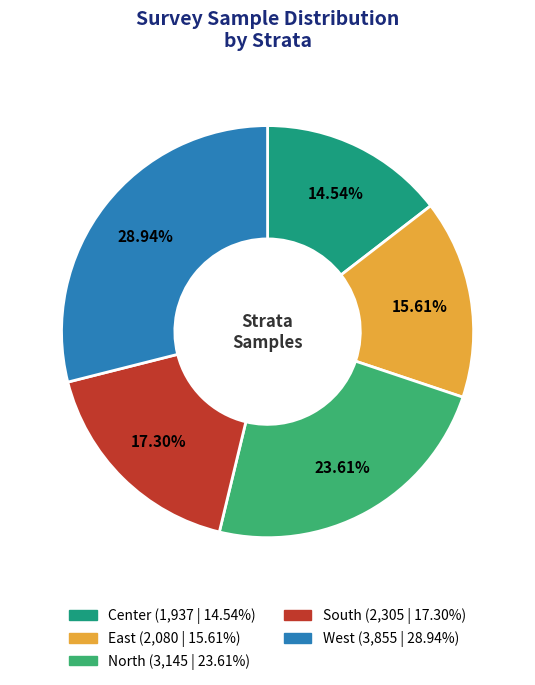

Does any single category account for the majority?

No